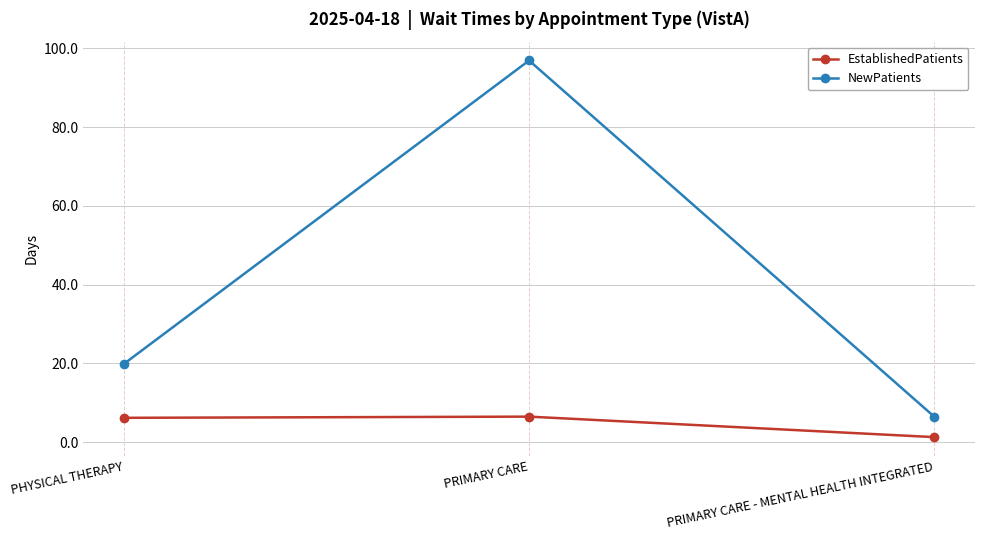

True or false: EstablishedPatients has a value of 6.2 at PHYSICAL THERAPY.

True